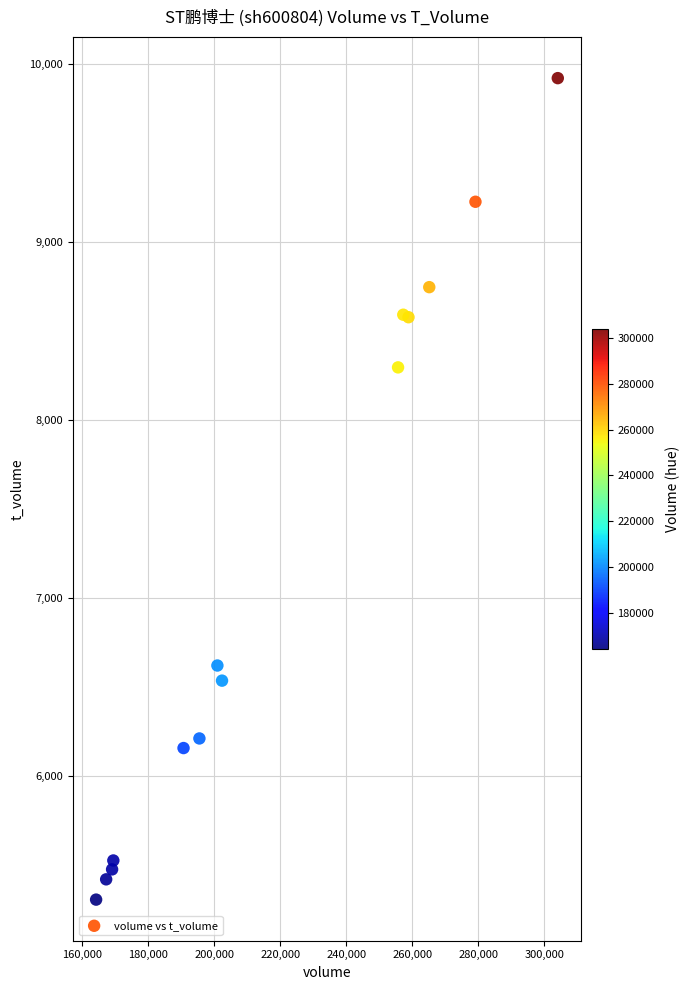

What Y value in the scatter plot is closest to 7612?

8295